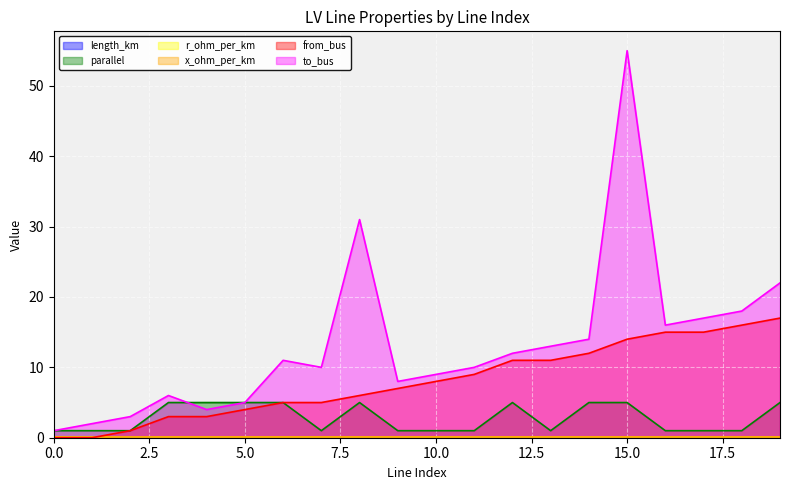

True or false: length_km and to_bus cross at least once.

False